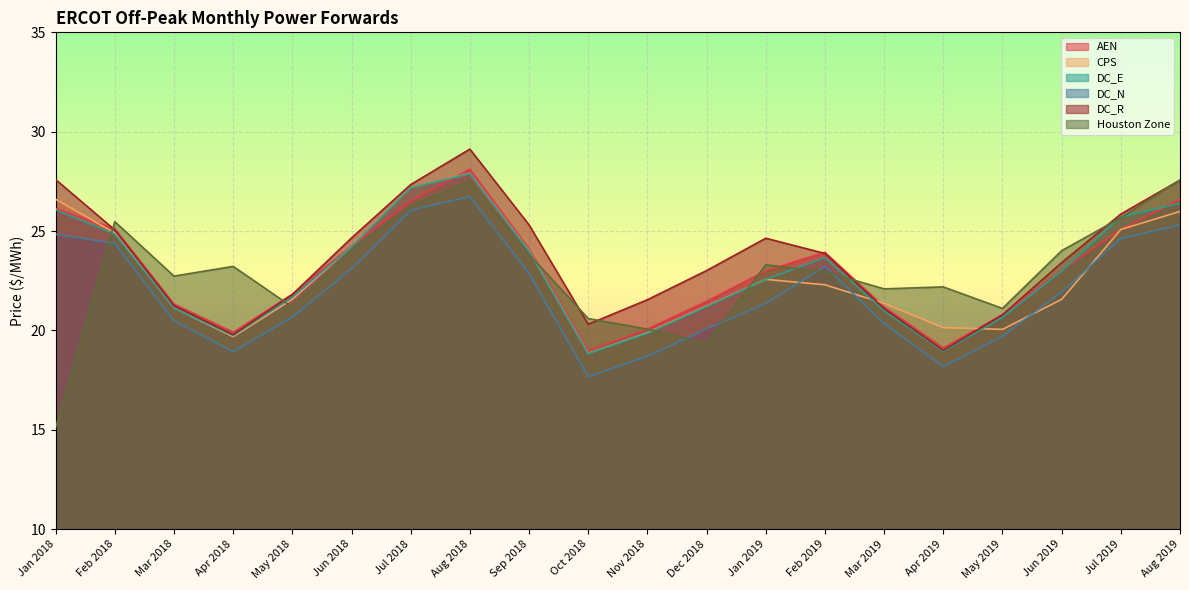

How many distinct data groups are displayed?

6